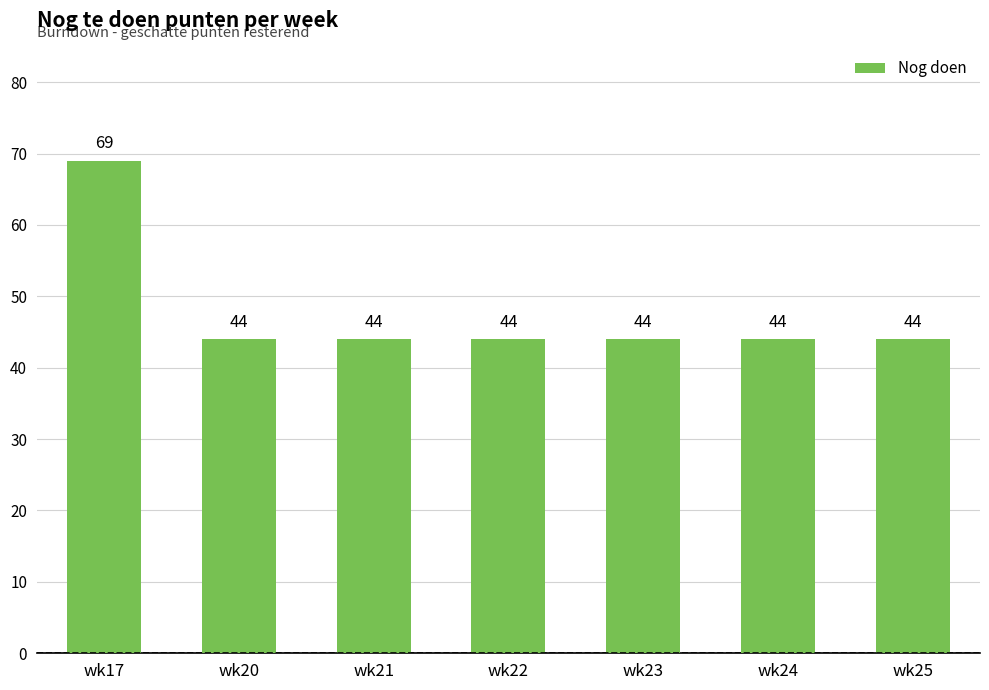

What is the ratio of the value at wk20 to the value at wk25?

1.0